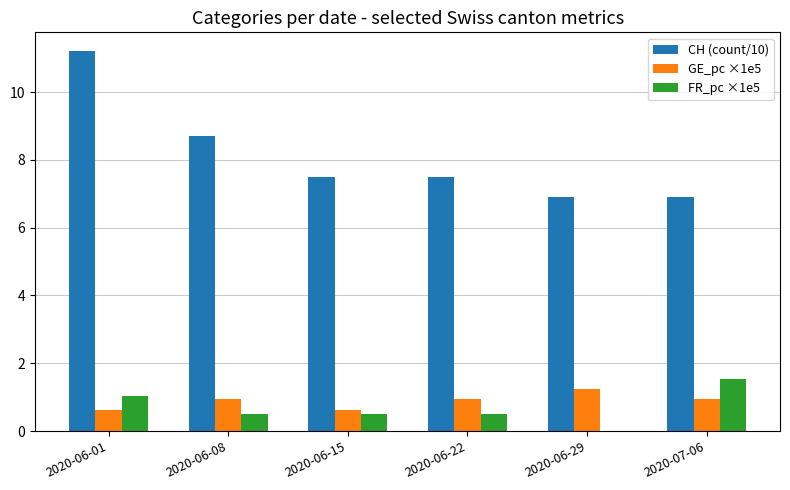

Which label corresponds to the largest value in the chart?

2020-06-01